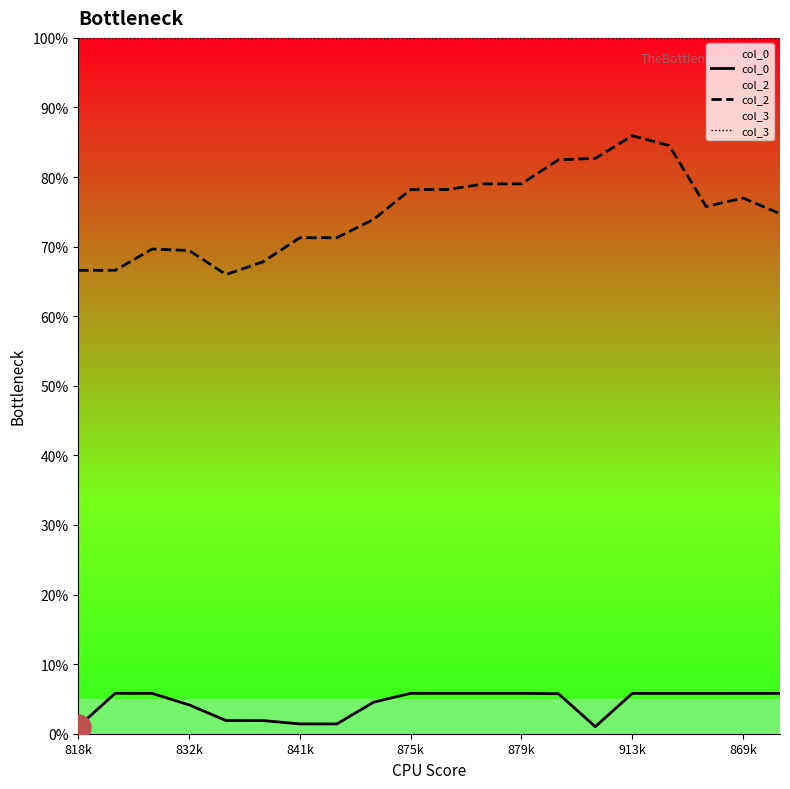

True or false: col_2 and col_0 cross at least once.

False